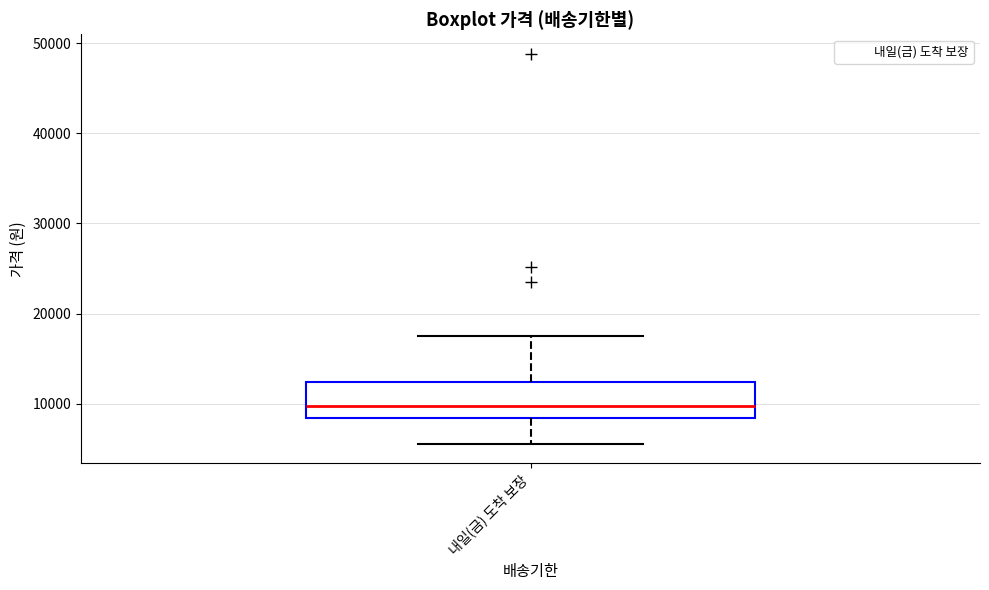

Where does the lower whisker of the box for 내일(금) 도착 보장 end on the y-axis? The values are not printed on the chart, so give them approximately, as read against the axis.

6000